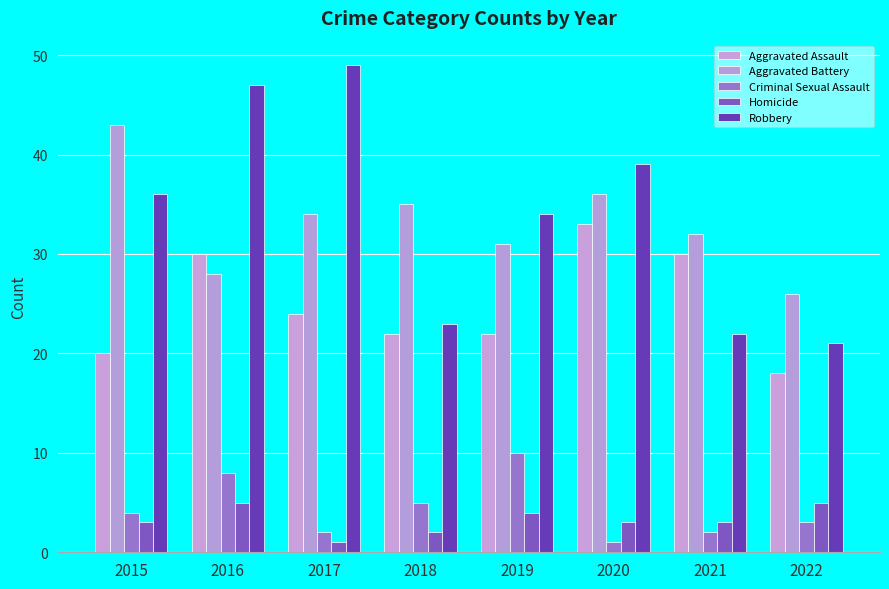

What is the value of the Aggravated Battery bar at the 4th from the left?

35